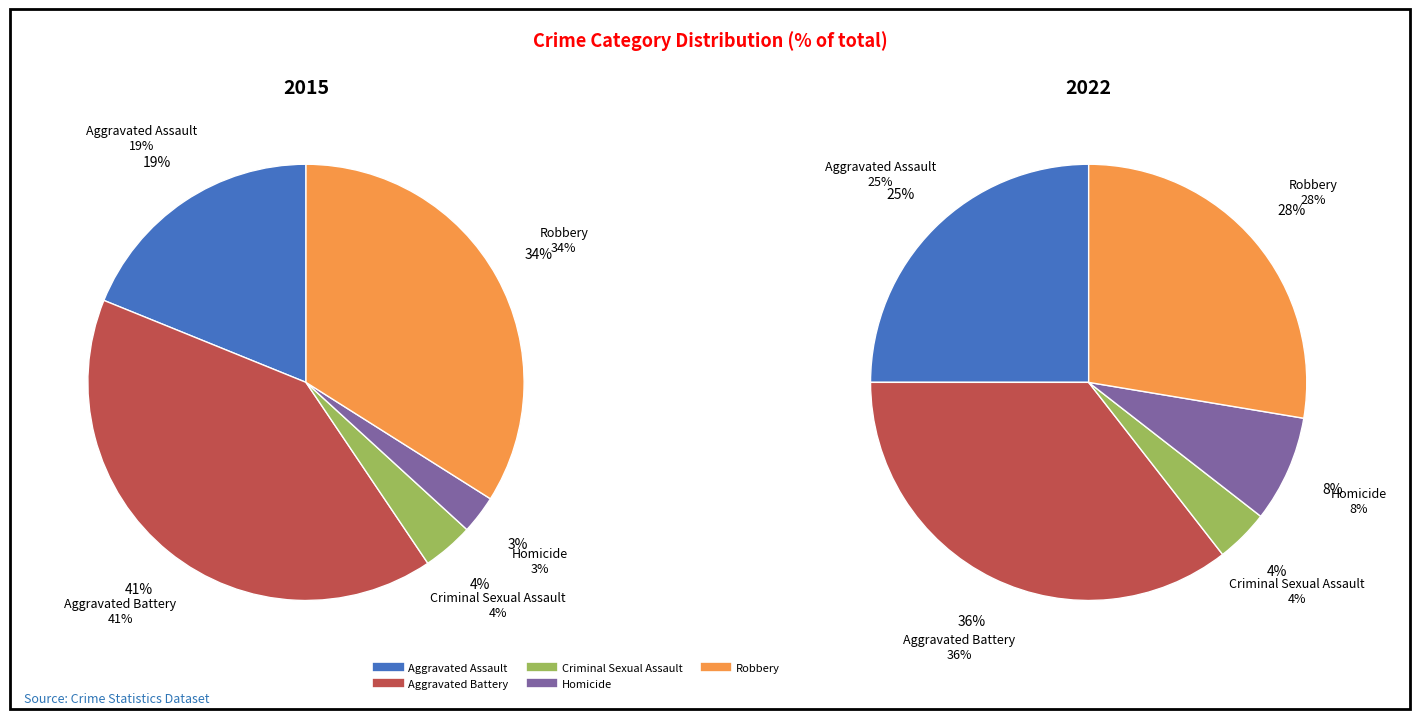

To the nearest percent, what is the difference between the largest and smallest slice percentages?

38%